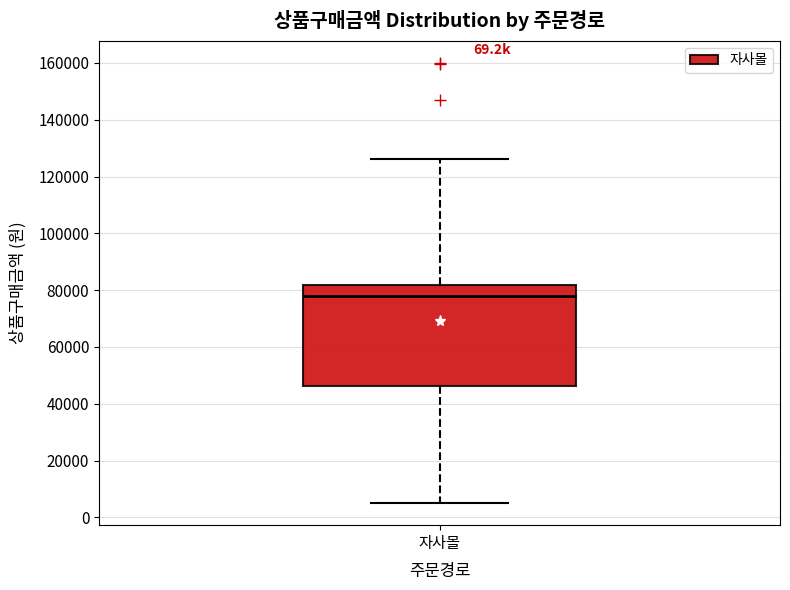

Read this box plot against the y-axis: the position of the median line, the range covered by the box, and the ends of both whiskers. The values are not printed on the chart, so give them approximately, as read against the axis.

median 78000, box 46000 to 82000, whiskers 6000 to 126000